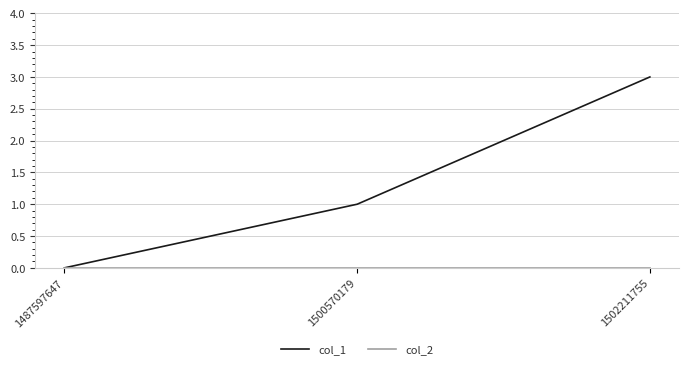

Which series changed the most between 1500570179 and 1502211755?

col_1